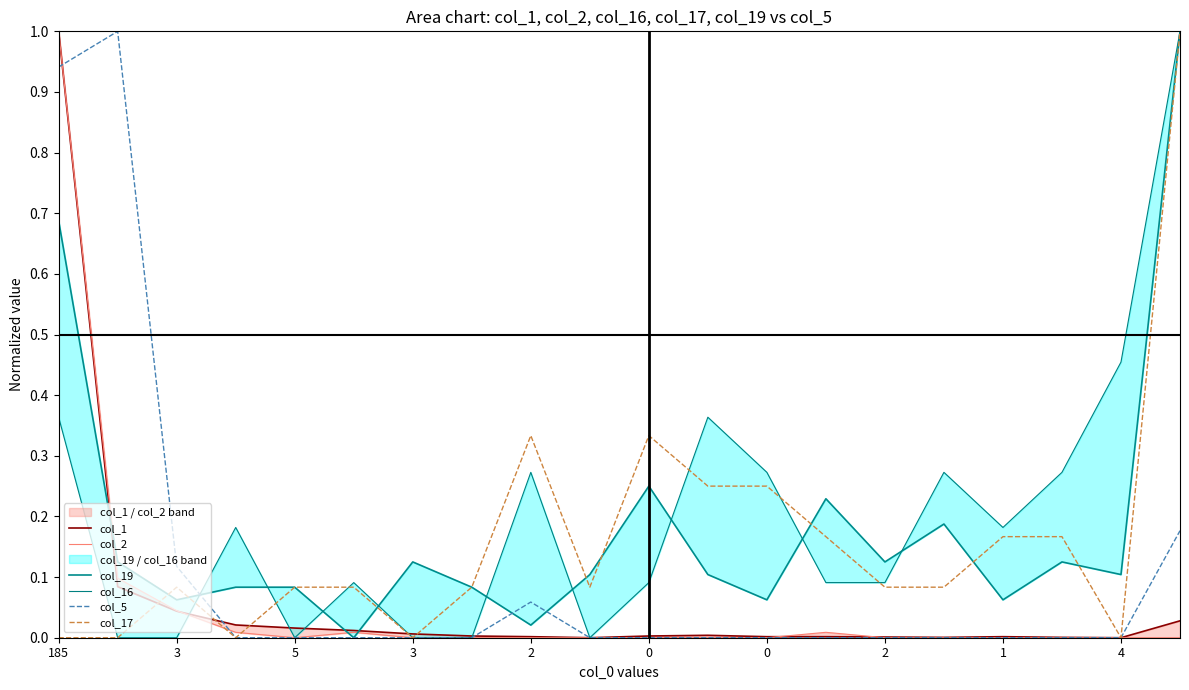

Between 5 and 3, which series saw the biggest shift?

col_17